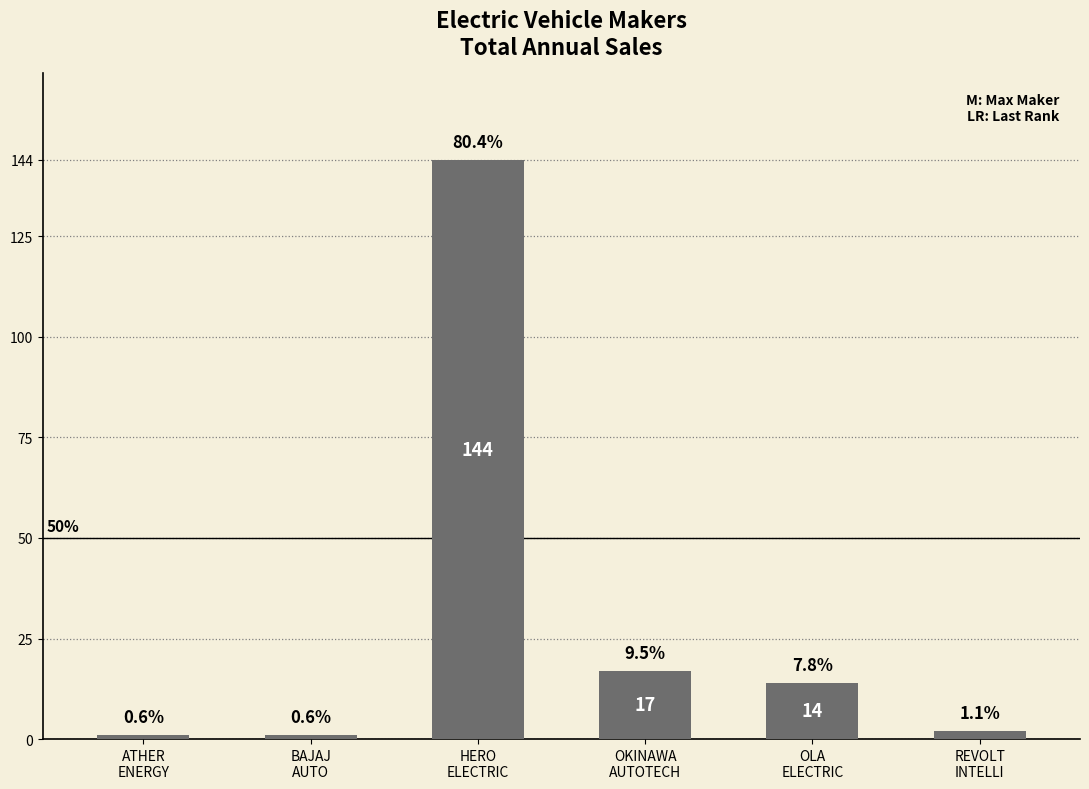

Reading left to right, list all the values displayed in this chart.

1	1	144	17	14	2